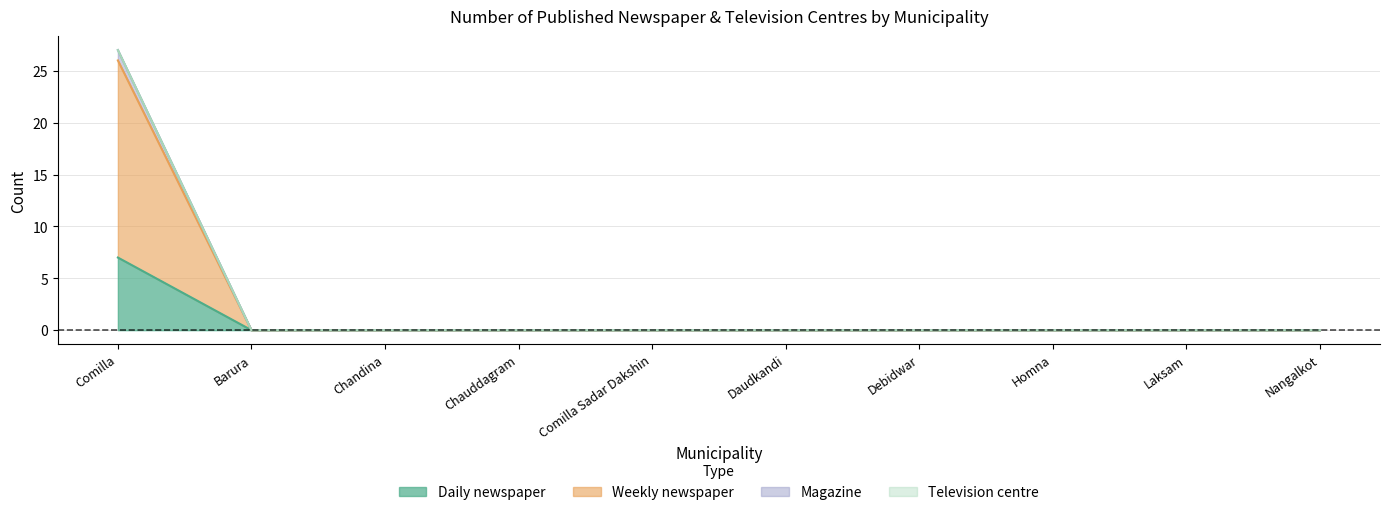

How many values in Magazine are above zero?

1